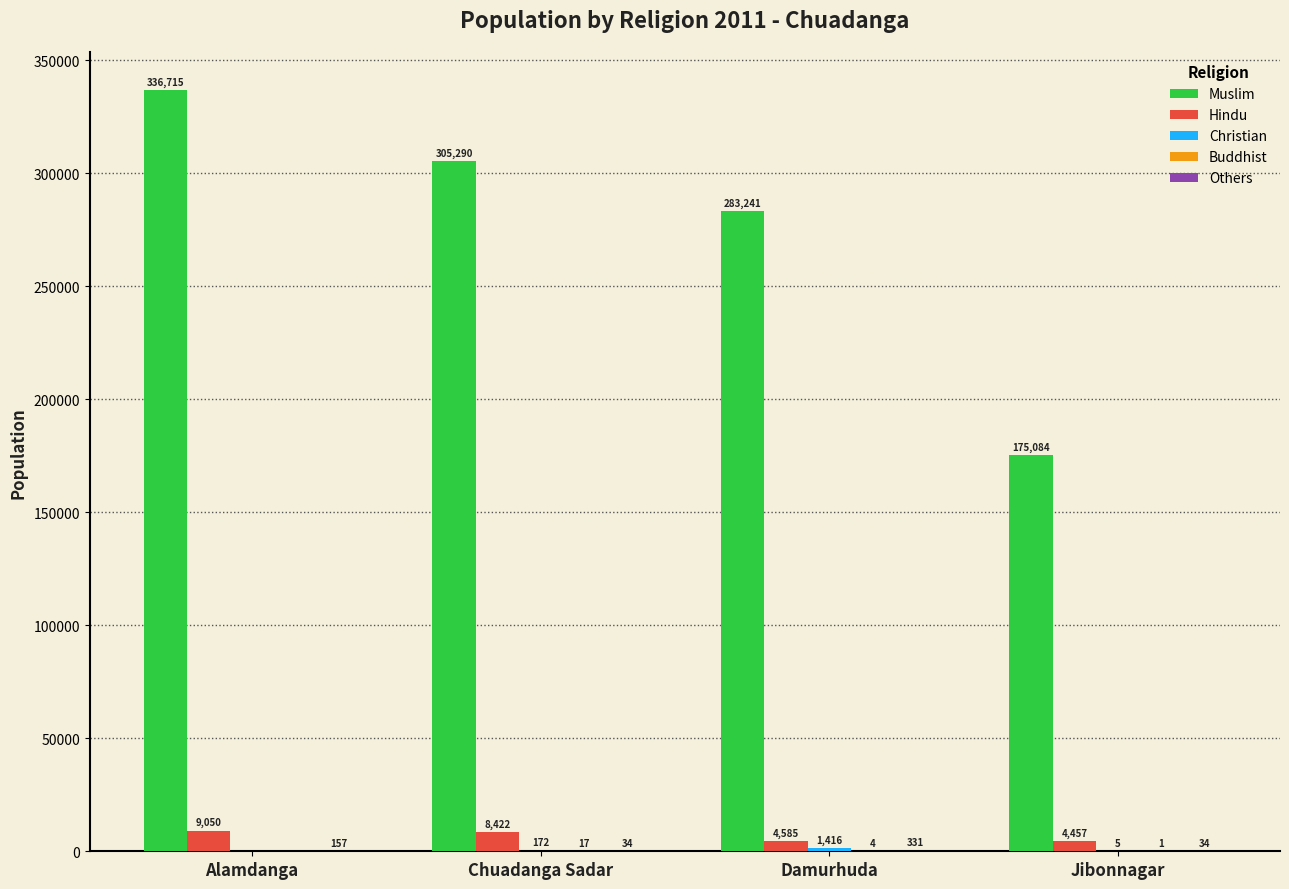

True or false: Hindu has a value of 9050 at Alamdanga.

True